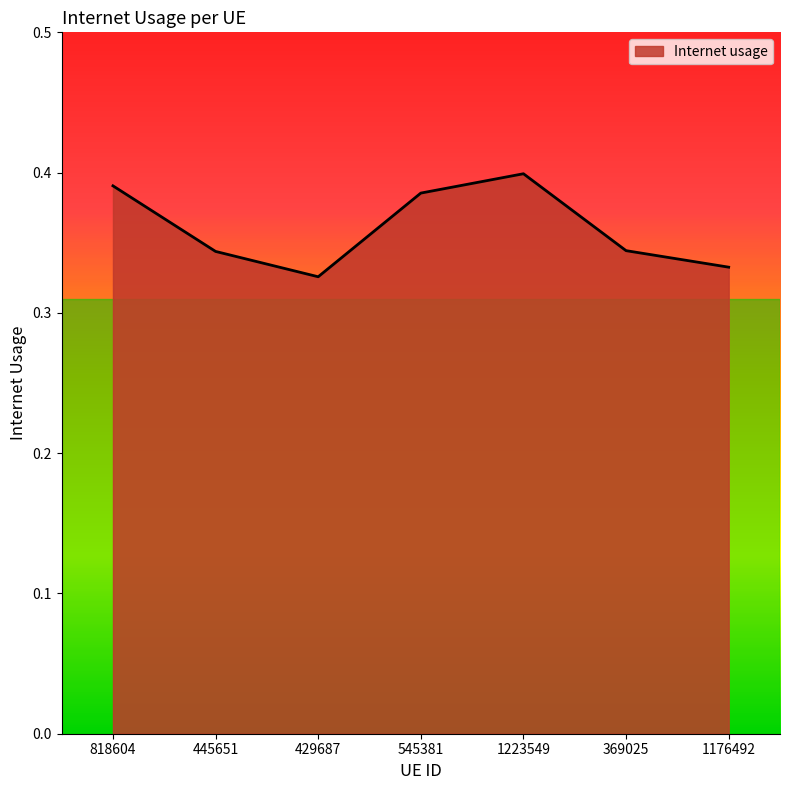

Is it true that the value at 818604 is 0.4?

True